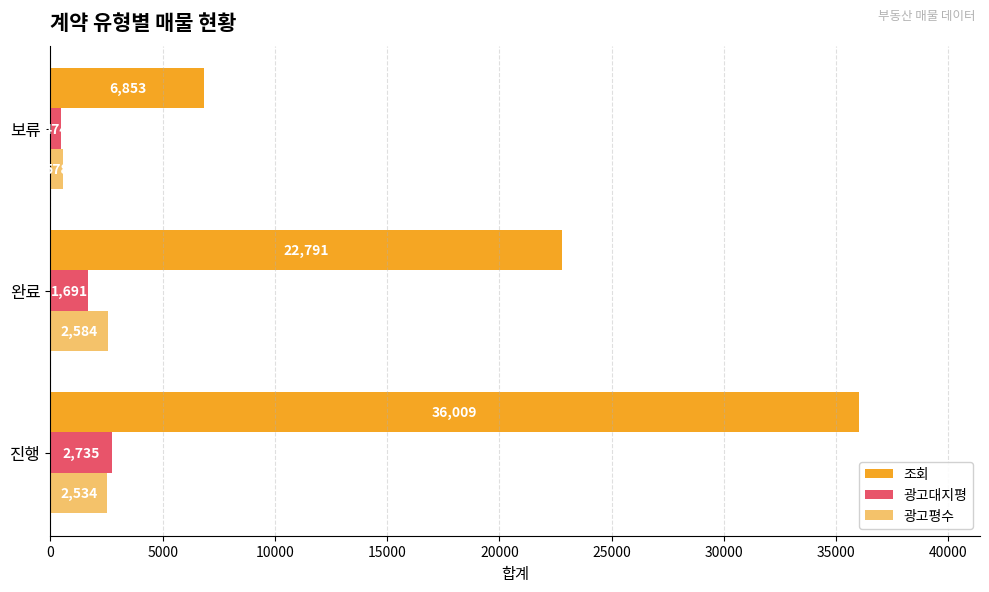

What is the average value of the 광고대지평 series?

1633